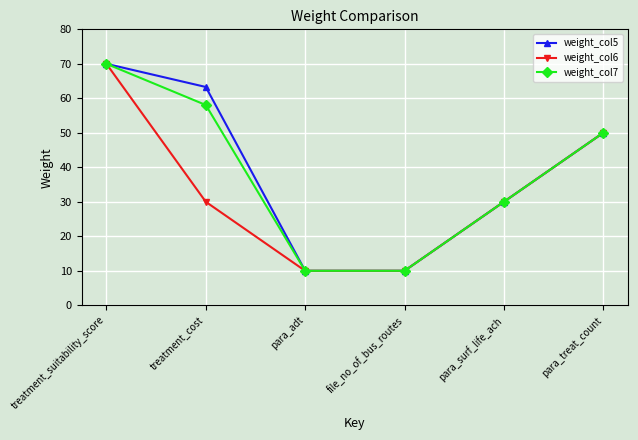

What is the sum of the weight_col7 values at para_adt and file_no_of_bus_routes?

20.0